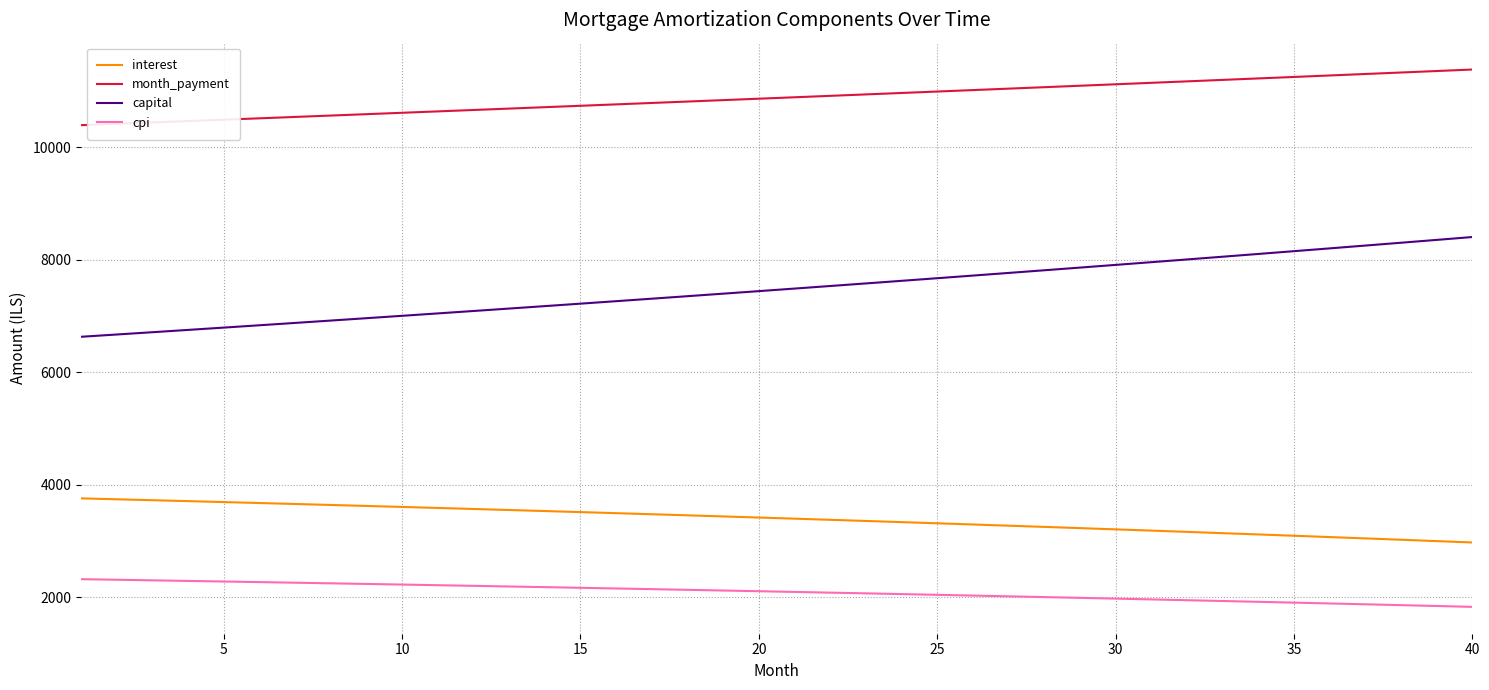

What is the difference between the maximum and second lowest values in the interest series?

759.0